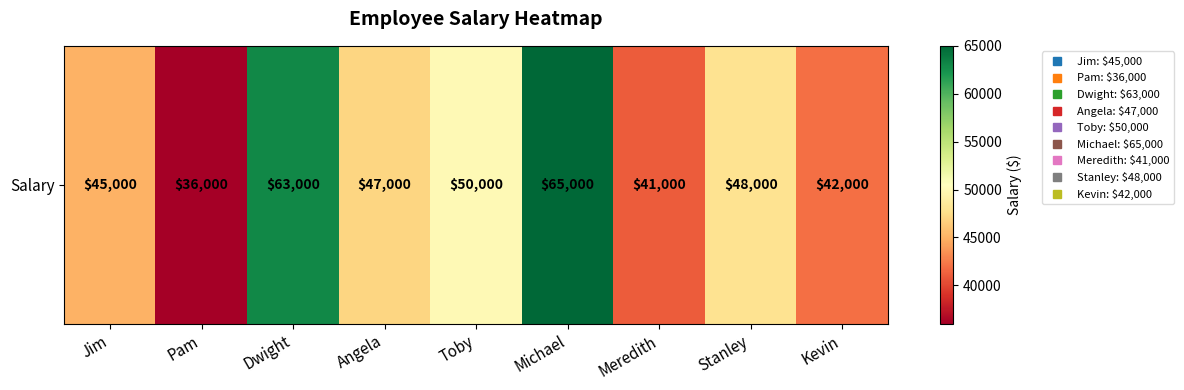

Reading left to right, list all the values displayed in this chart.

45000	36000	63000	47000	50000	65000	41000	48000	42000